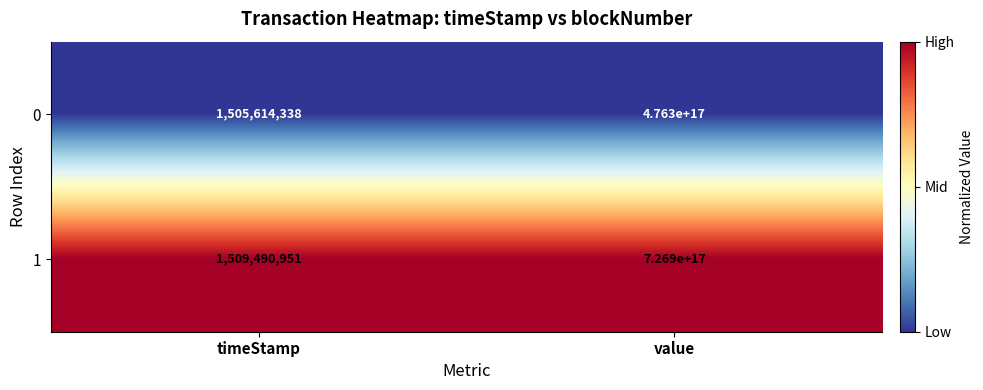

Rank the series at timeStamp from highest to lowest value.

1, 0